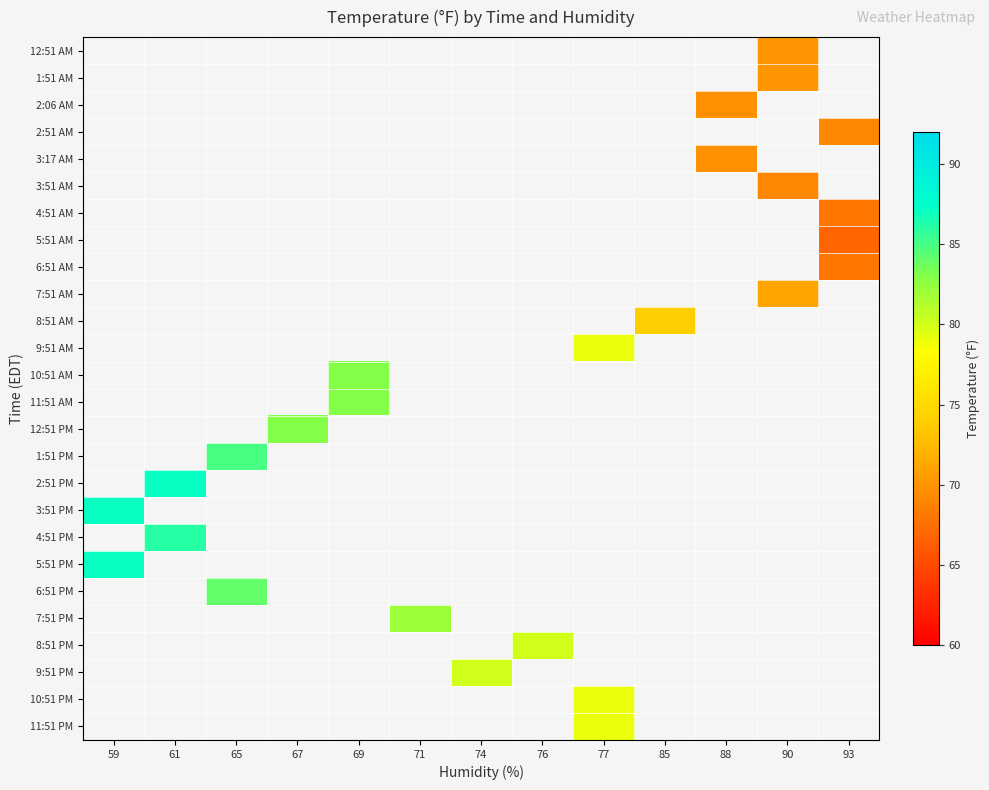

How many data points does each series have?

13